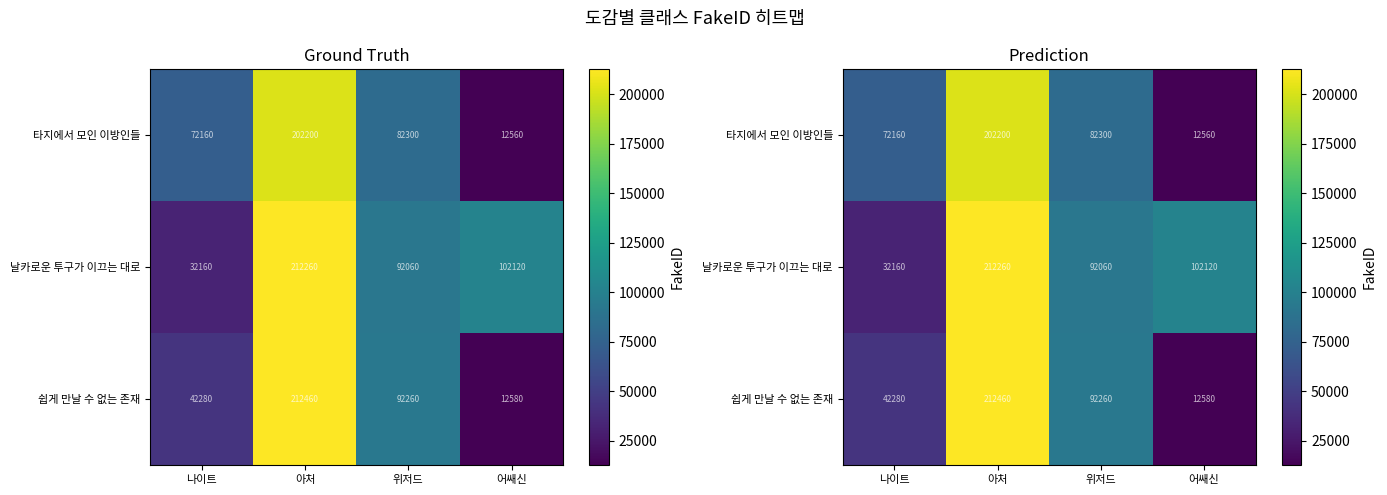

At how many categories does at least one series exceed 63022?

4